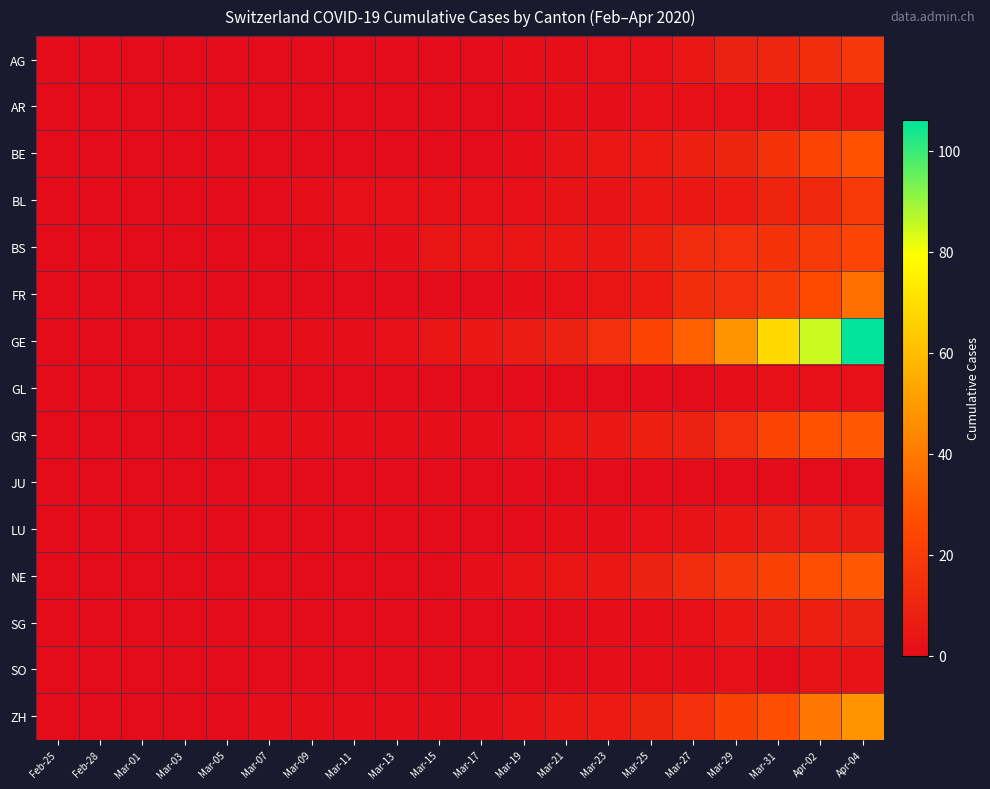

Count the number of categories in the chart.

20